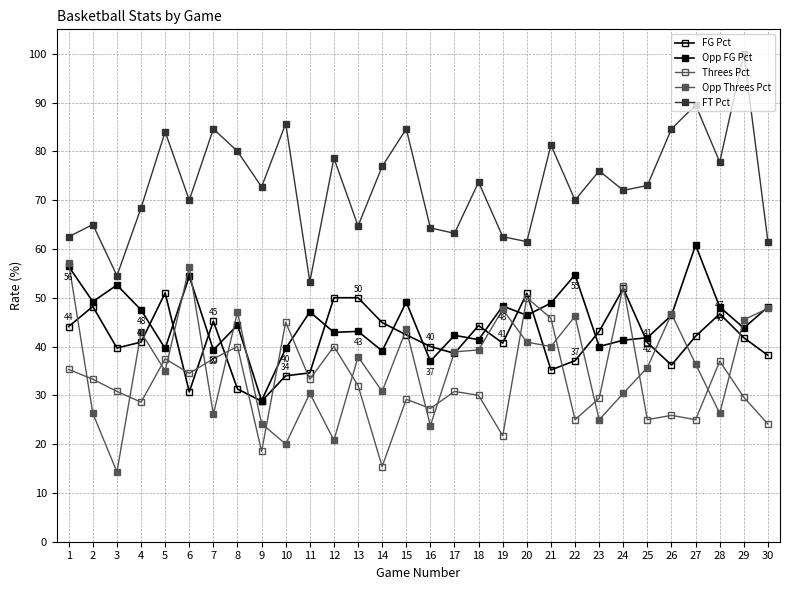

True or false: FT Pct has more than 0 interior local peaks.

True